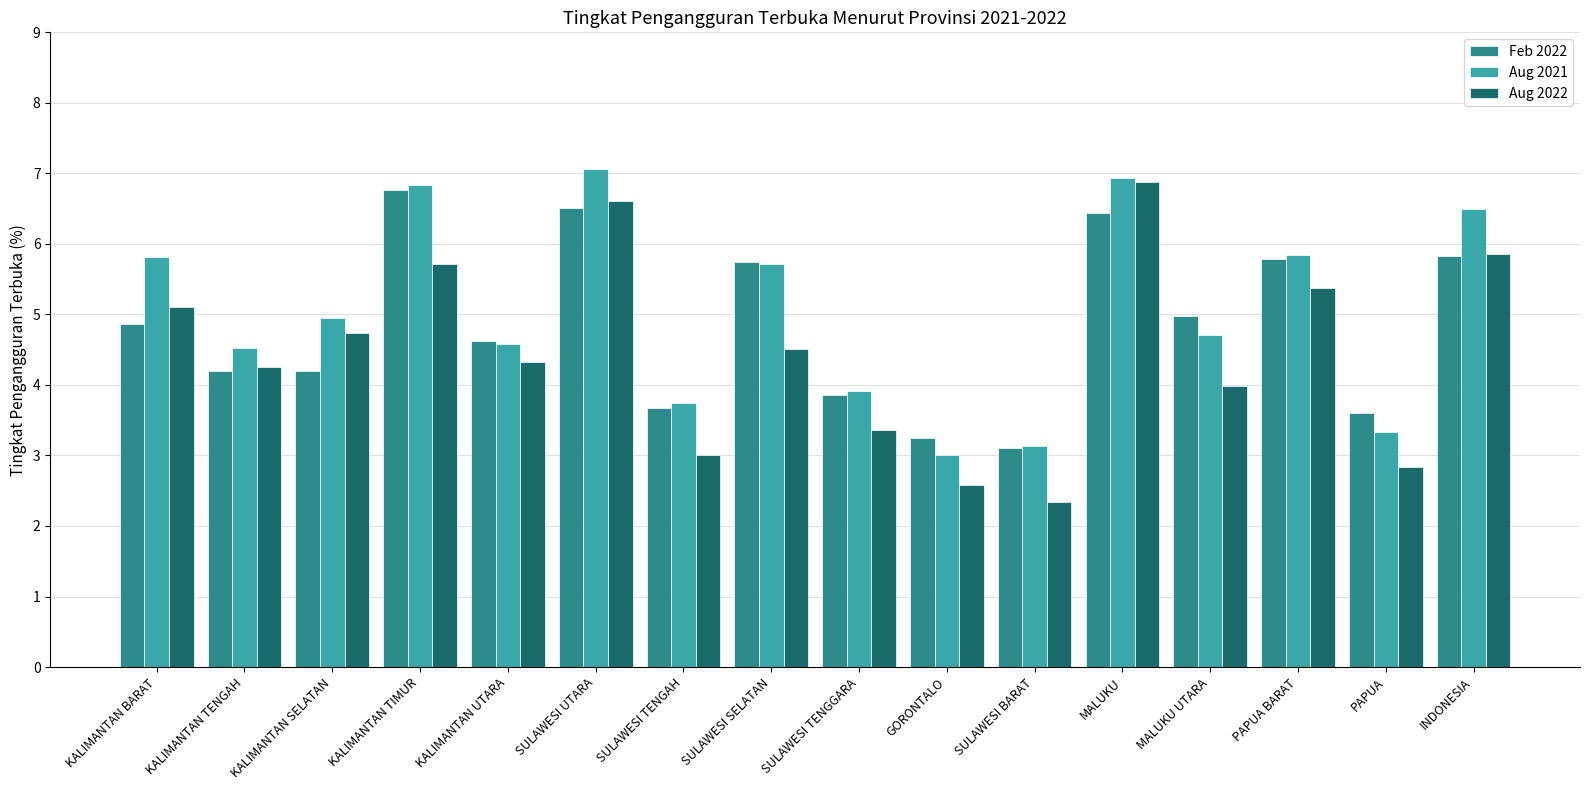

Count the number of data series in this chart.

3